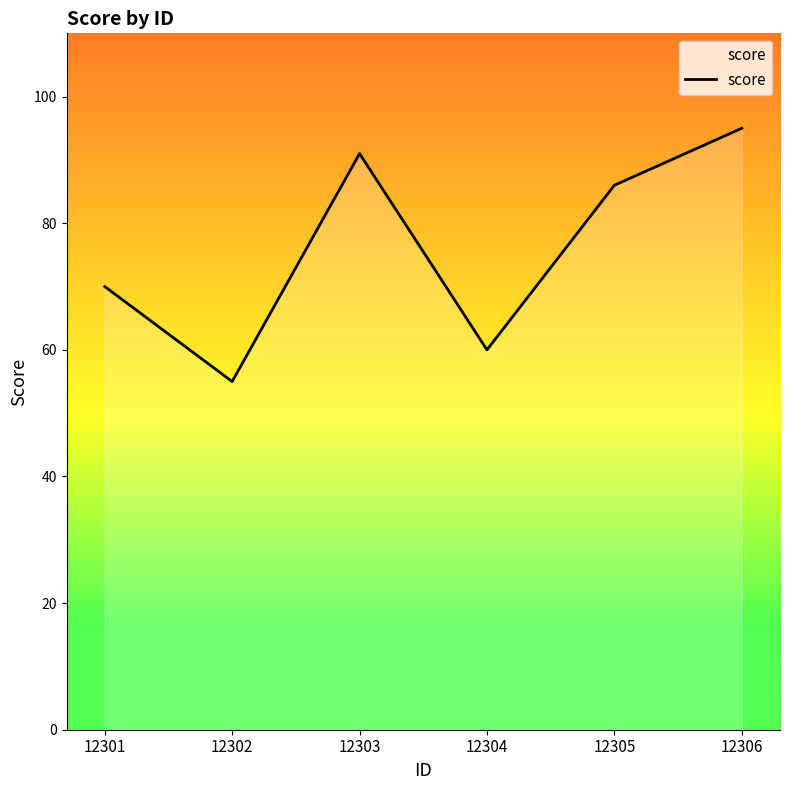

How many series are shown in this chart?

1